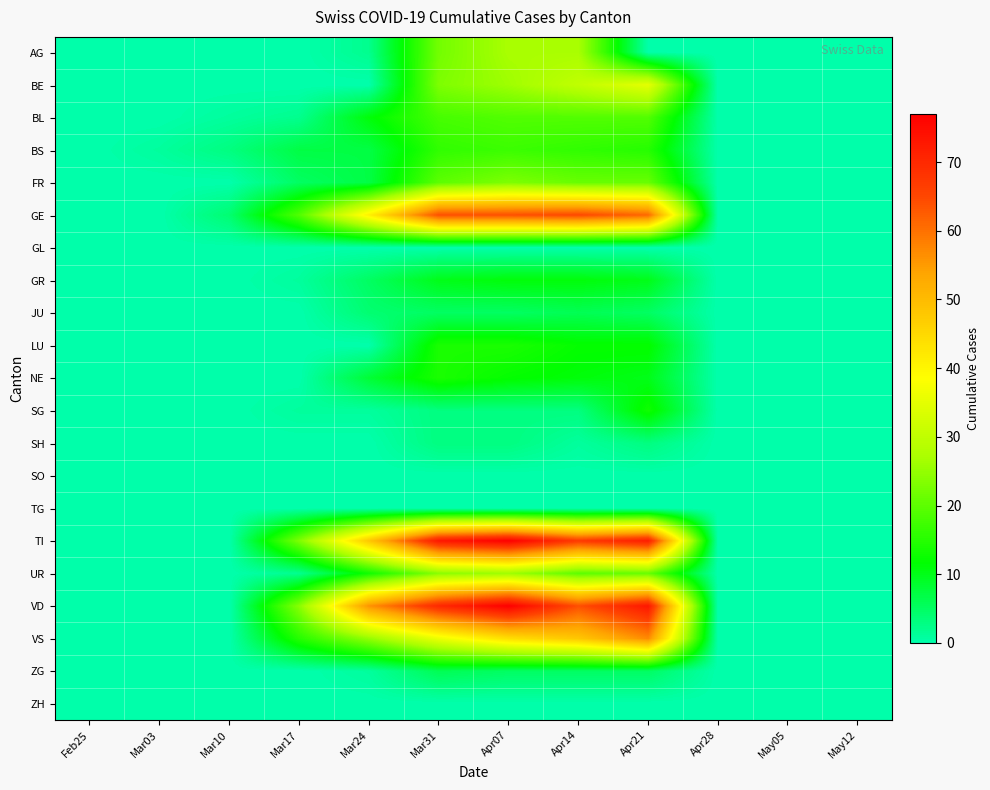

Which series has the largest total across all categories?

VD